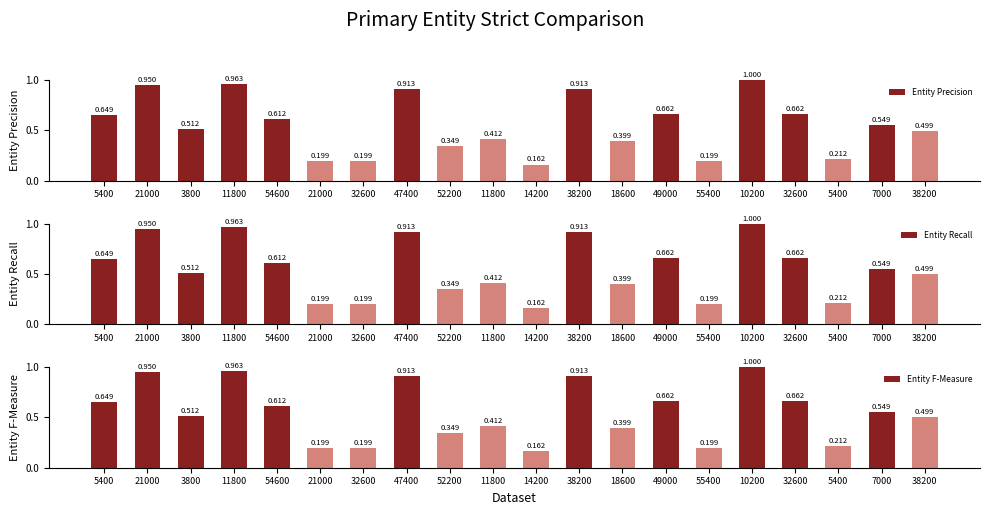

List the labels in order of Entity Precision value, largest first.

10200, 11800, 21000, 47400, 38200, 49000, 32600, 5400, 54600, 7000, 3800, 38200, 11800, 18600, 52200, 5400, 21000, 32600, 55400, 14200